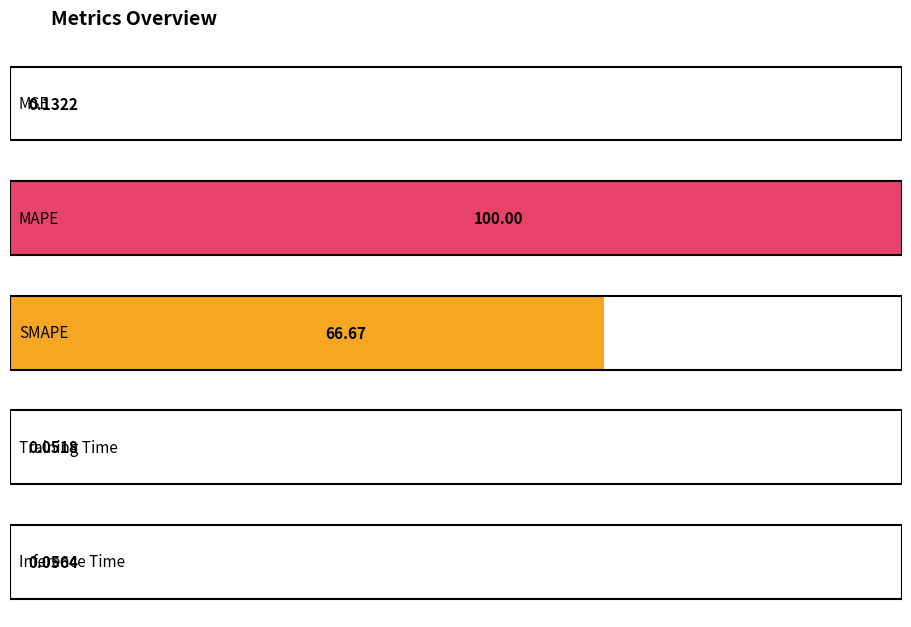

What is the minimum value shown in the chart?

0.1